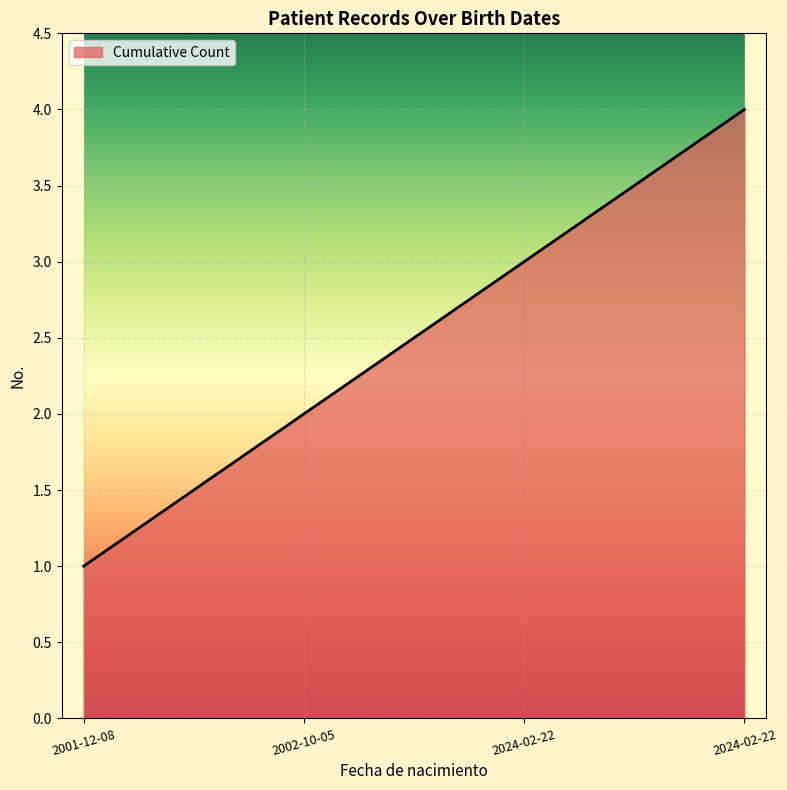

Does the chart have visible grid lines?

Yes